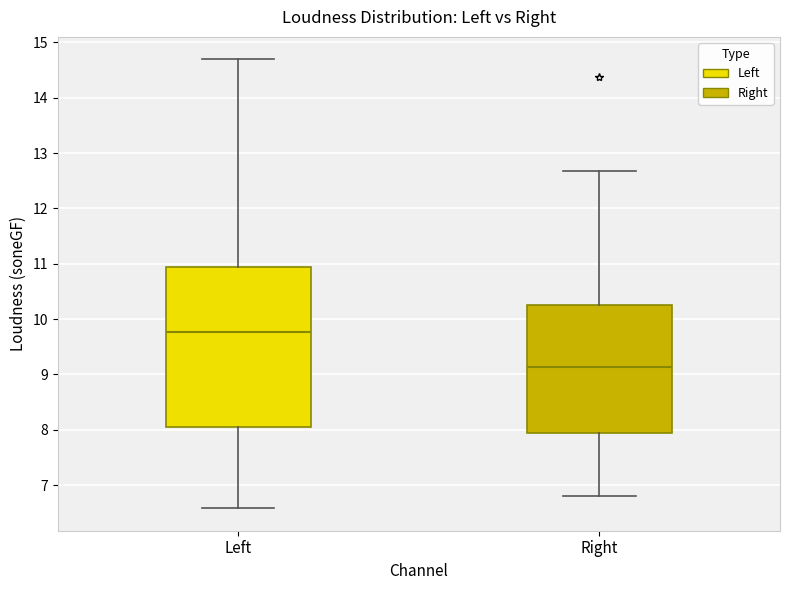

Which box has the highest median line?

Left